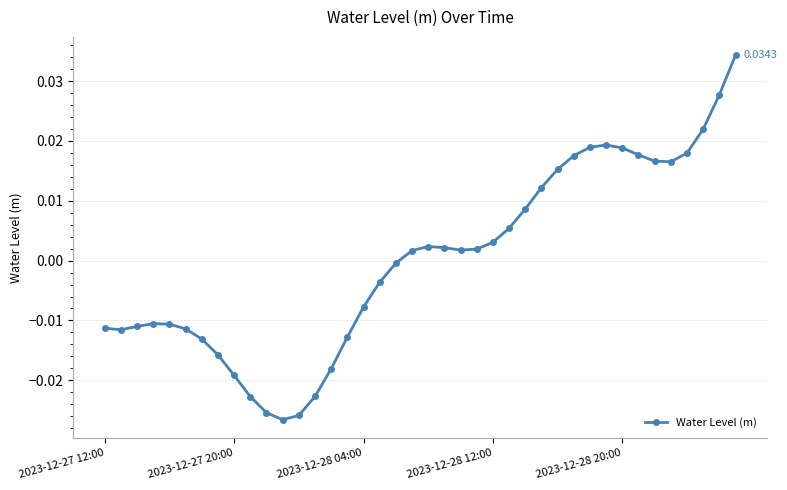

How many lines are shown in the chart?

1